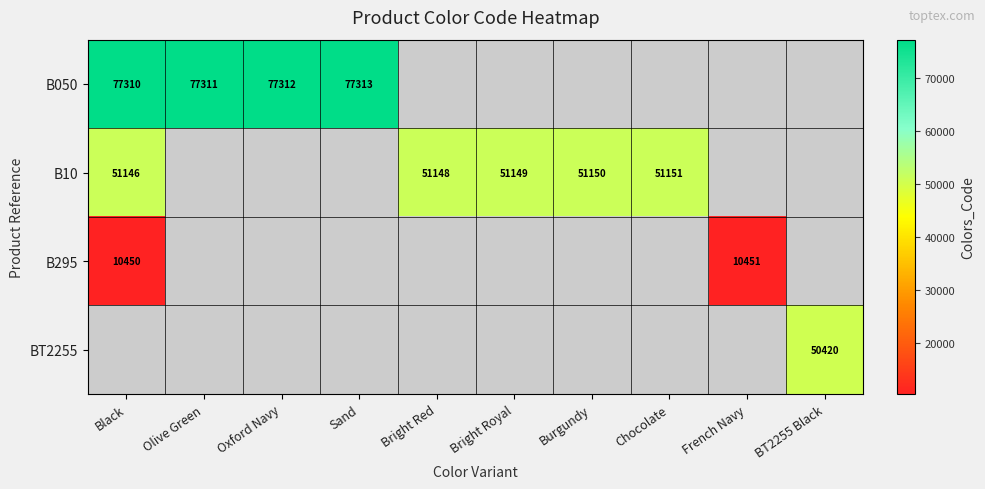

Is the value of B295 at Black greater than the value of B10 at Bright Royal?

No